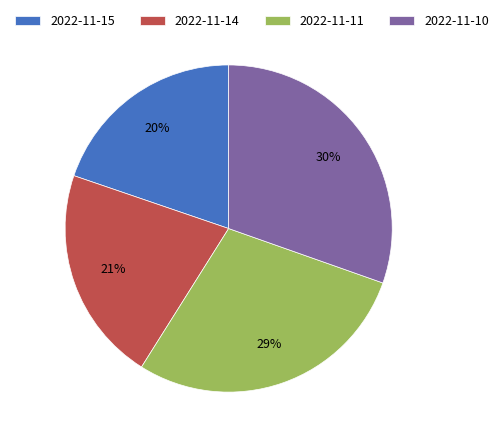

Do 2022-11-10 and 2022-11-14 together represent more than half of the pie?

Yes